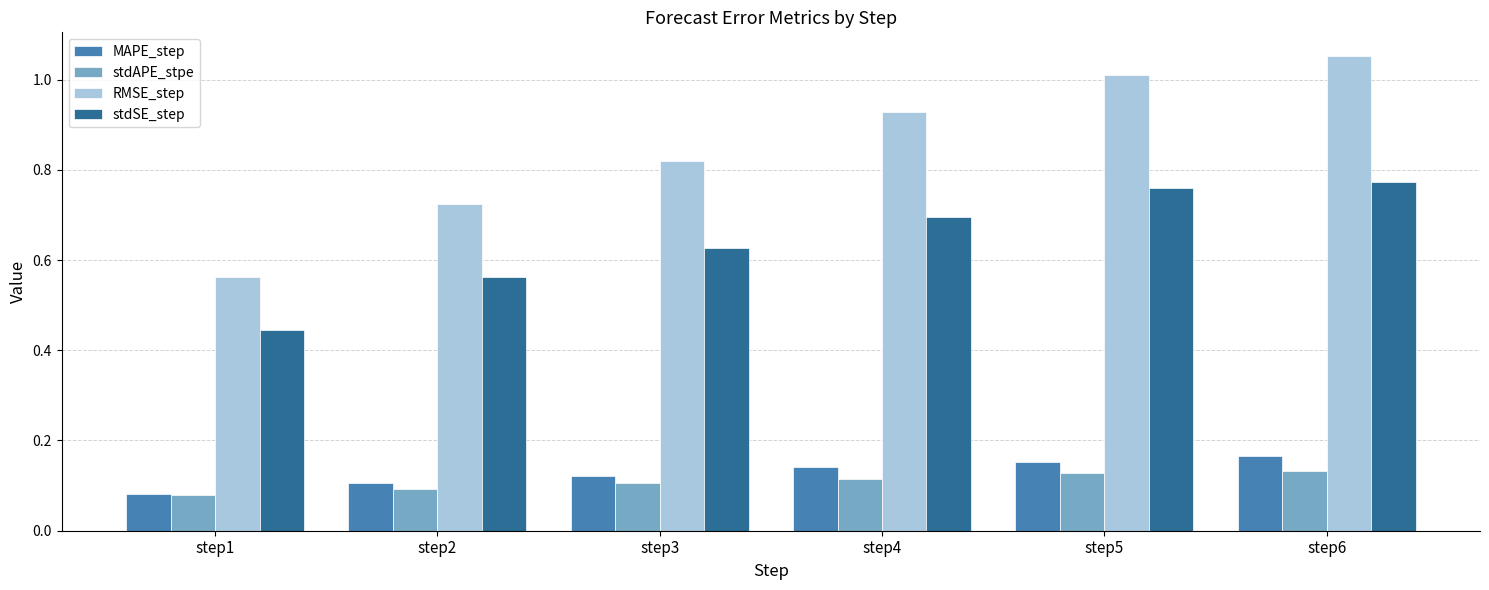

The value of stdSE_step at step4 is 0.4. True or false?

False